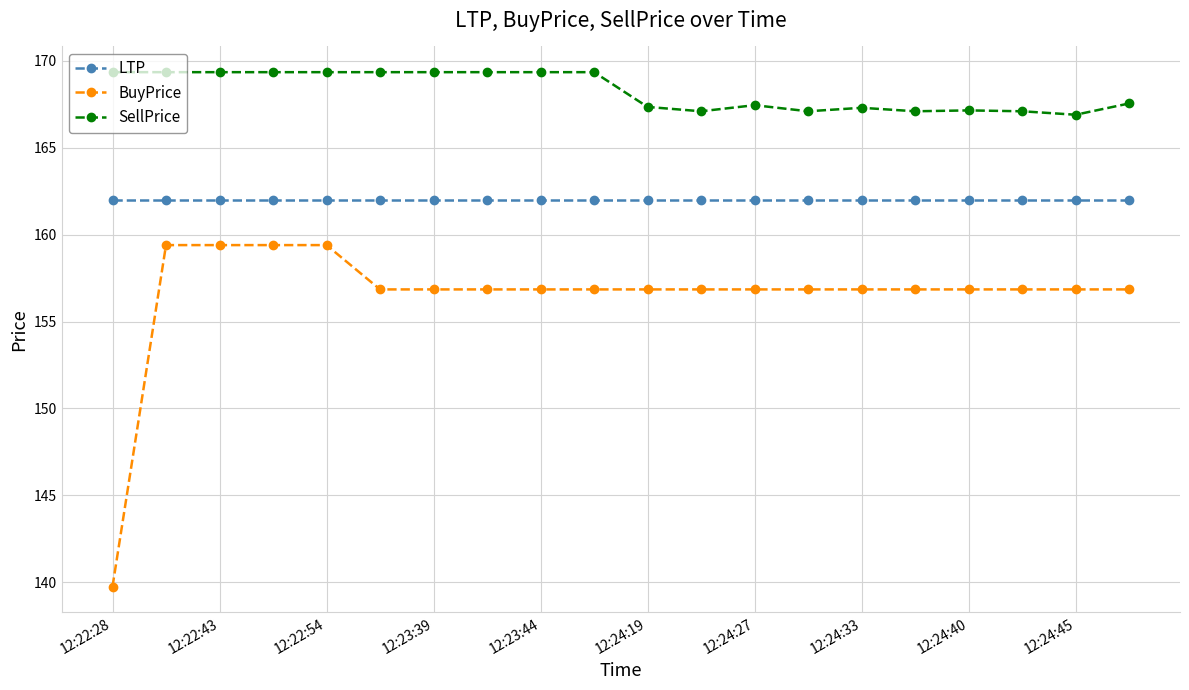

Which series has the largest total across all categories?

SellPrice